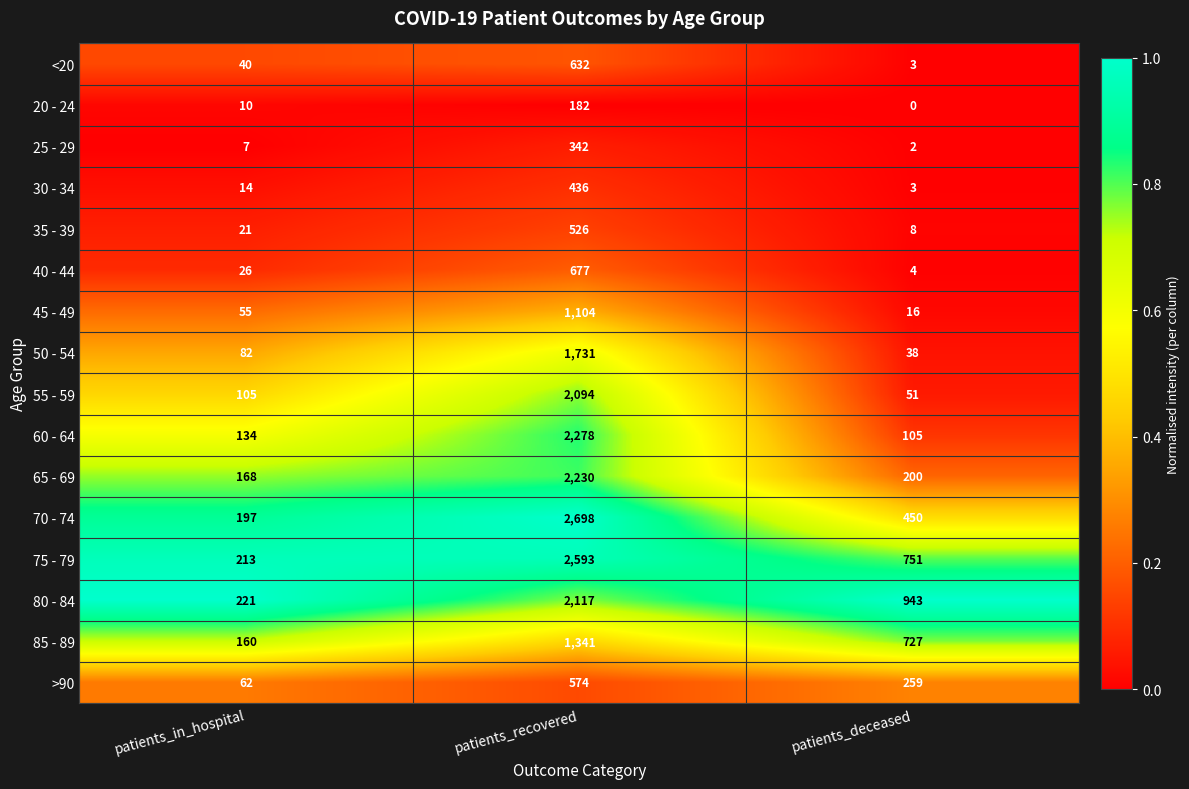

Which series has the widest spread of values?

70 - 74